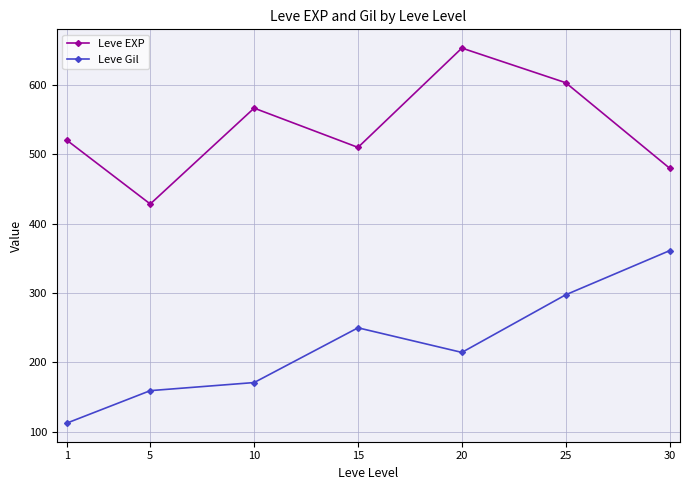

Which series has the largest range (max minus min)?

Leve Gil